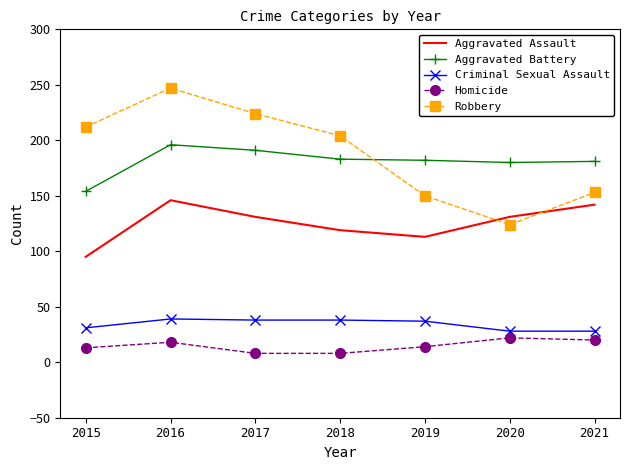

The value of Aggravated Assault at 2021 is 142. True or false?

True